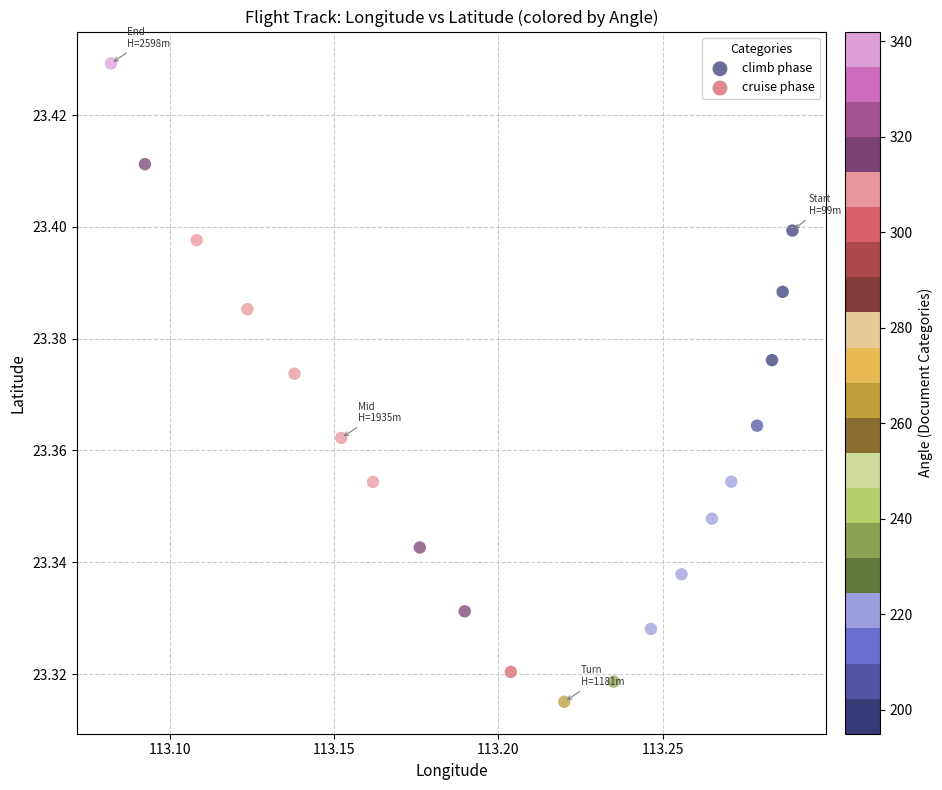

Which series contains the highest Y value?

cruise phase